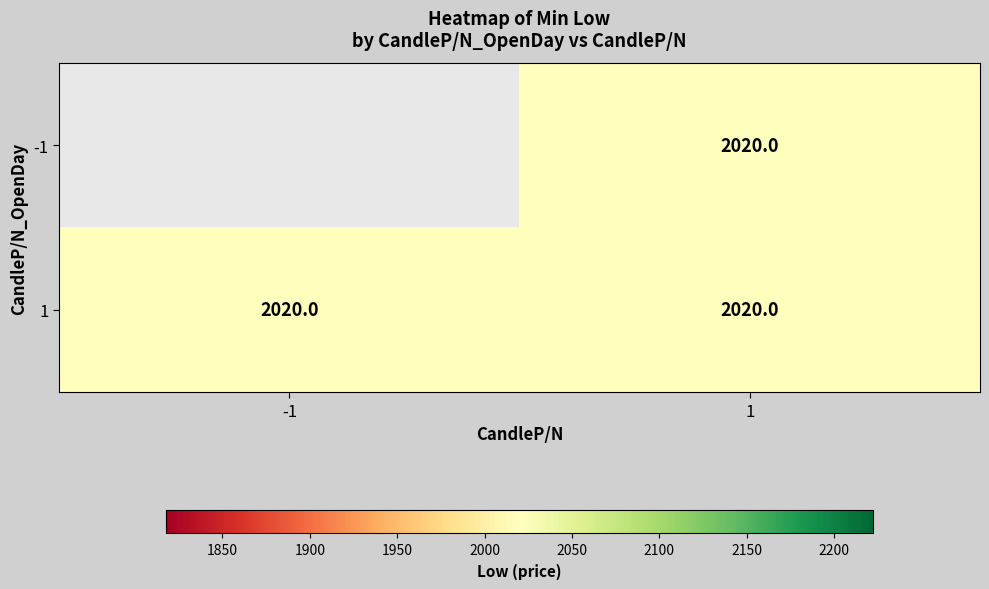

Count the number of categories in the chart.

2